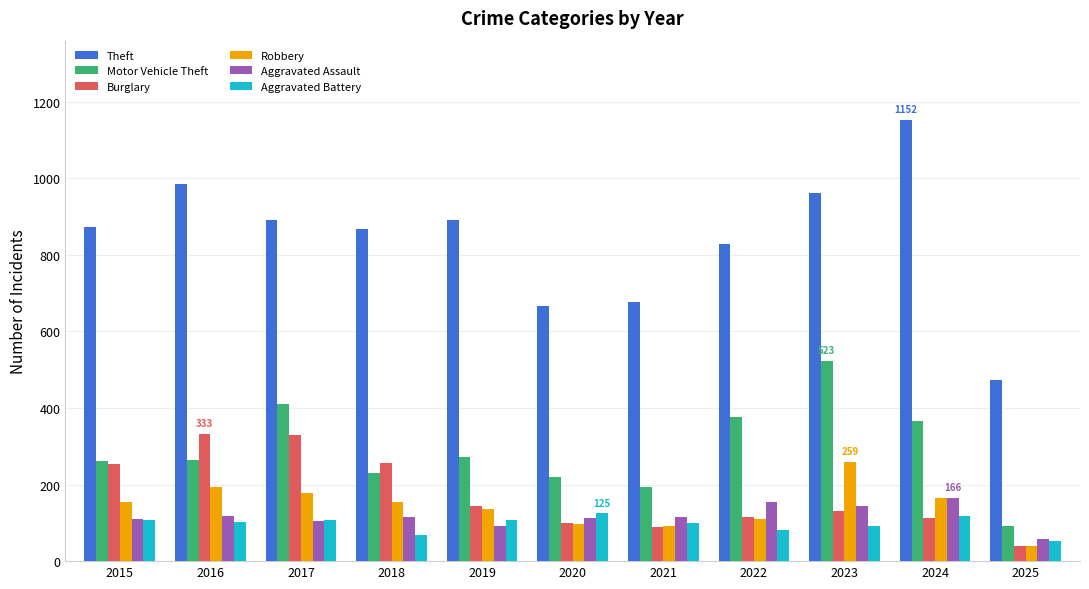

What is the spread (max minus min) of values at 2016?

882